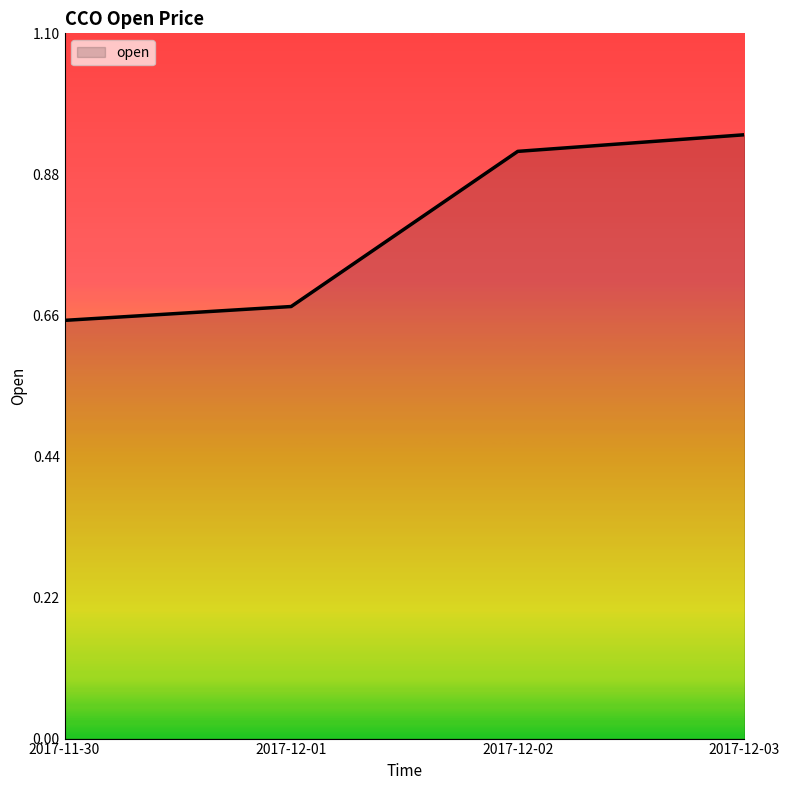

Is it true that the value at 2017-12-01 is 1.0?

False